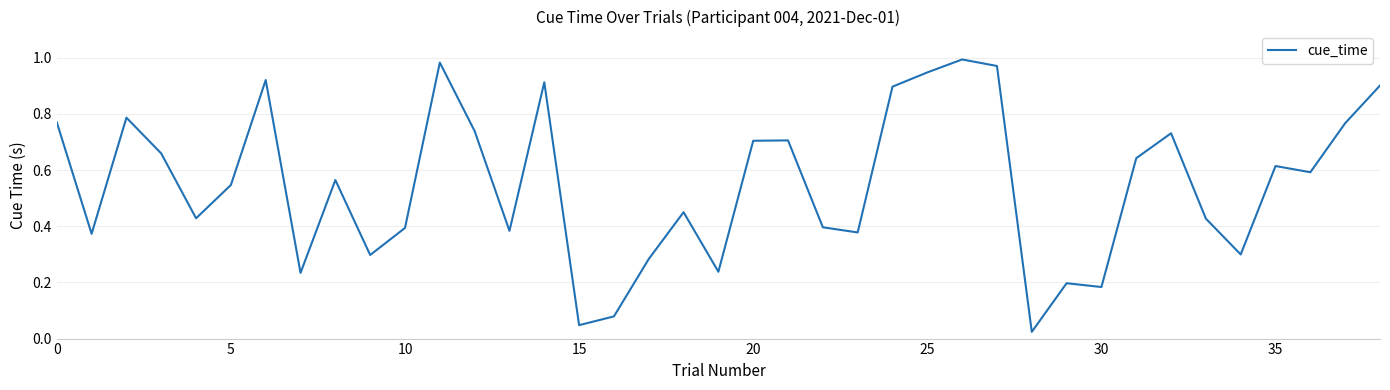

Does the chart display data point markers on the line(s)?

No